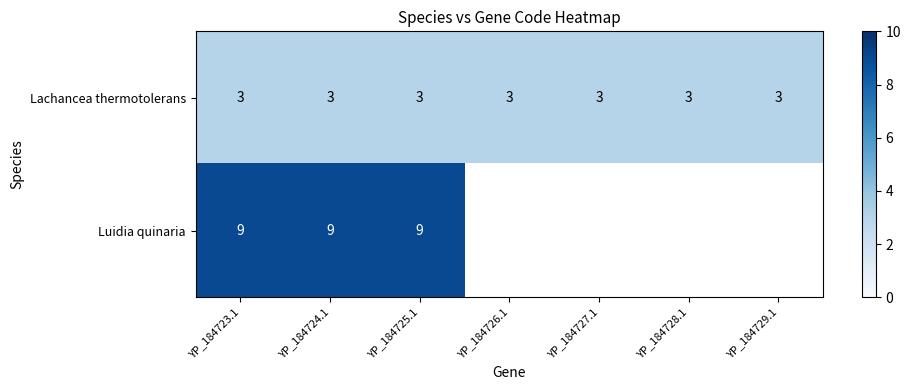

At which category does the chart reach its peak across all series?

YP_184723.1